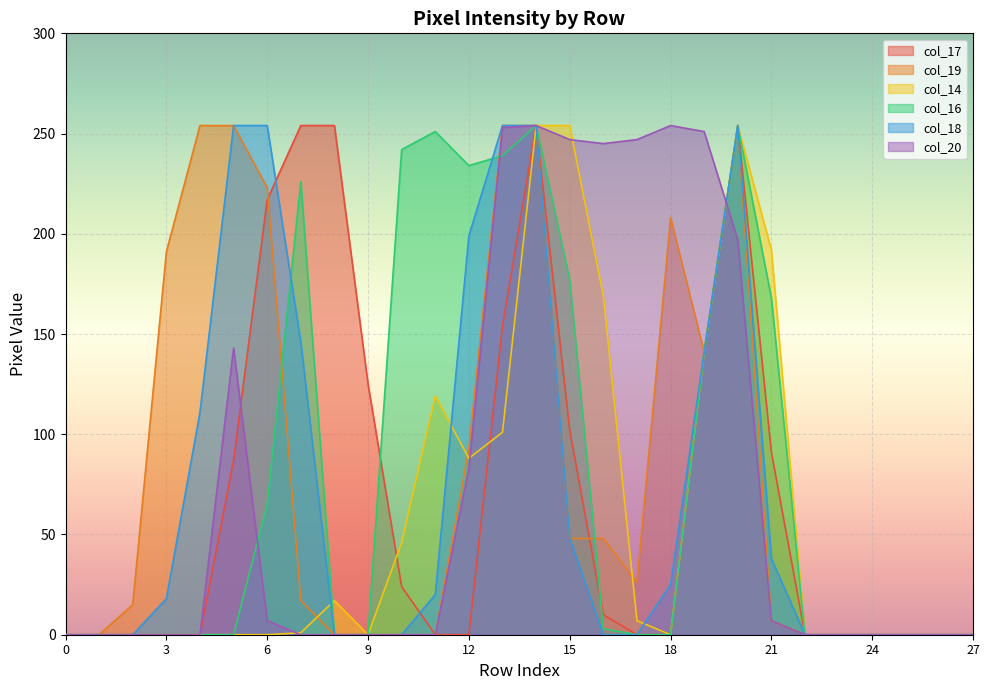

Reading left to right, transcribe all the data shown in this chart.

col_17: 0	0	0	0	0	87	217	254	254	125	24	0	0	154	254	102	10	0	0	141	254	91	0	0	0	0	0	0
col_19: 0	0	15	191	254	254	223	17	0	0	0	0	93	254	254	48	48	26	208	141	254	7	0	0	0	0	0	0
col_14: 0	0	0	0	0	0	0	1	17	0	46	119	88	101	254	254	169	7	0	141	254	192	0	0	0	0	0	0
col_16: 0	0	0	0	0	0	65	226	0	0	242	251	234	239	254	177	3	0	0	141	254	168	0	0	0	0	0	0
col_18: 0	0	0	18	111	254	254	146	0	0	0	20	199	254	254	48	0	0	25	141	254	38	0	0	0	0	0	0
col_20: 0	0	0	0	0	143	7	0	0	0	0	0	83	253	254	247	245	247	254	251	197	7	0	0	0	0	0	0